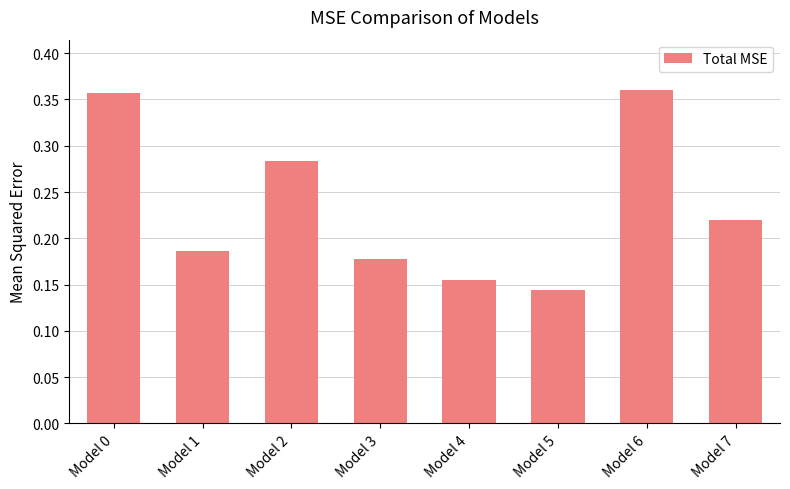

Rank the categories by value from lowest to highest.

Model 5, Model 4, Model 3, Model 1, Model 7, Model 2, Model 0, Model 6